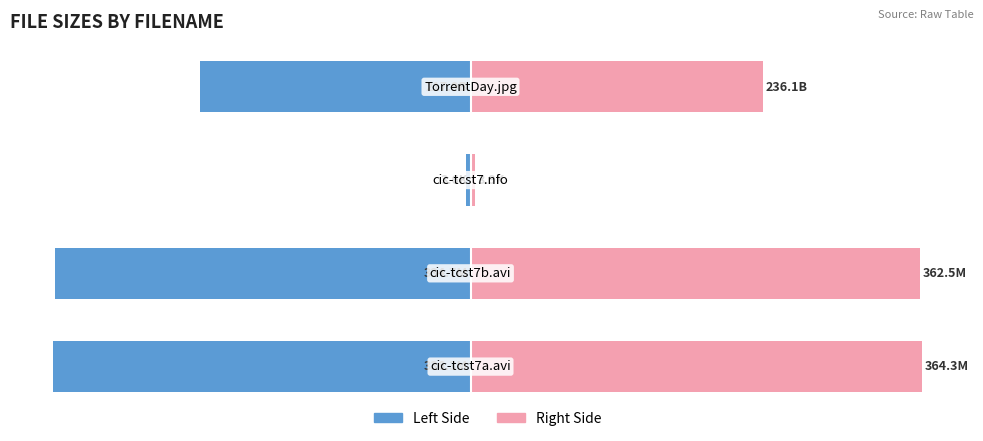

How many data points in Left (even files) are above -217?

1